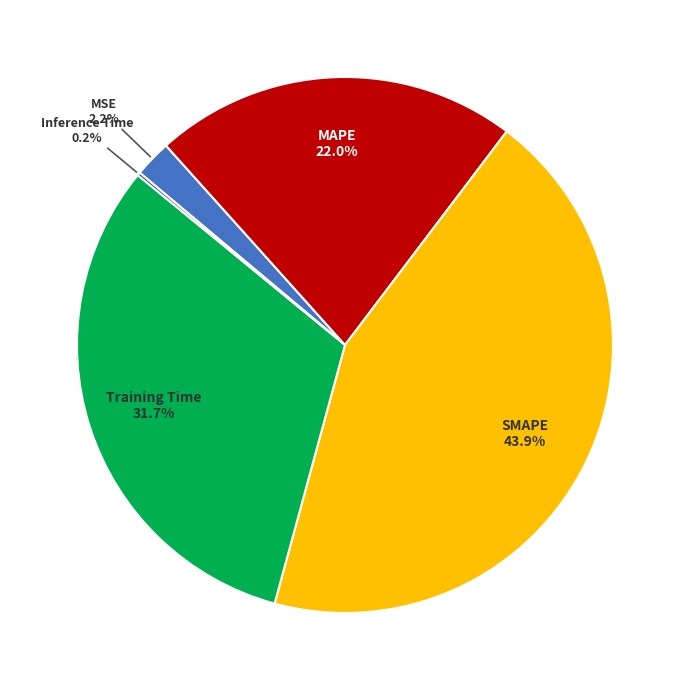

True or false: Inference Time accounts for 1% of the total.

False